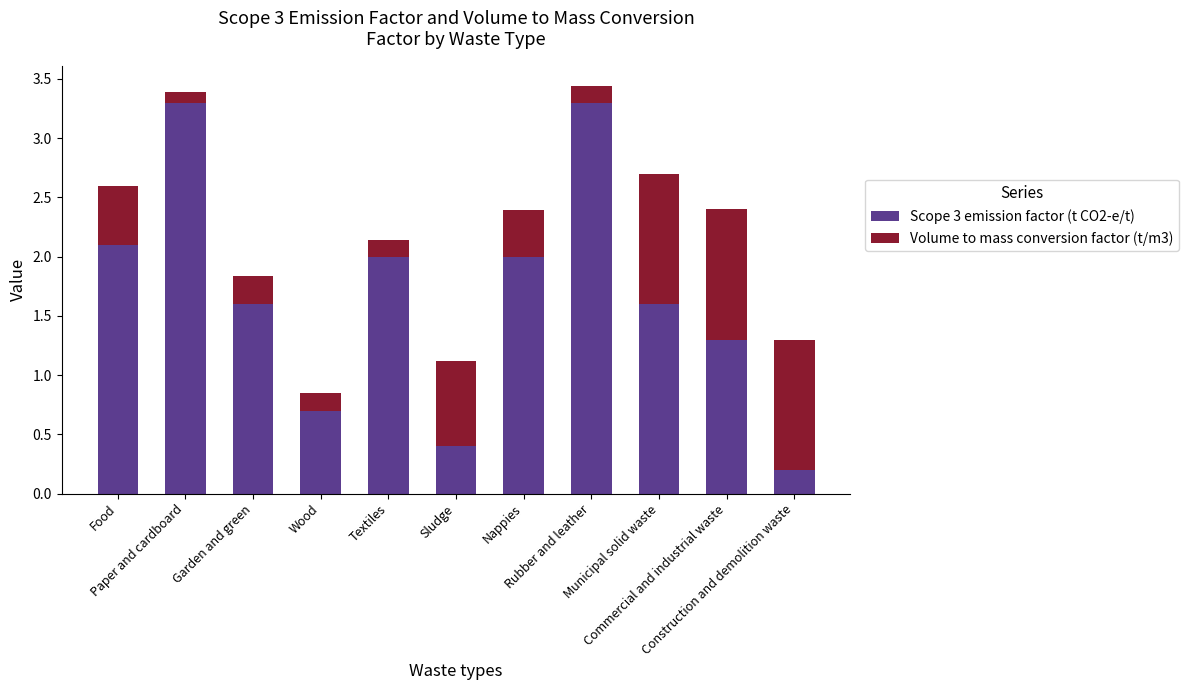

How many bars are there in total?

11